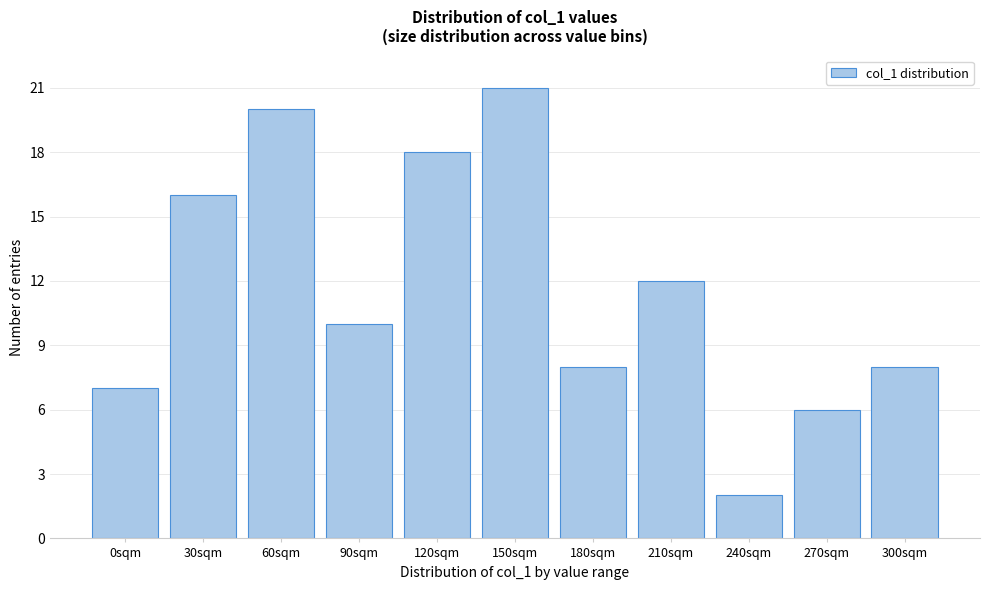

Reading left to right, what are all the values shown in this chart?

7	16	20	10	18	21	8	12	2	6	8